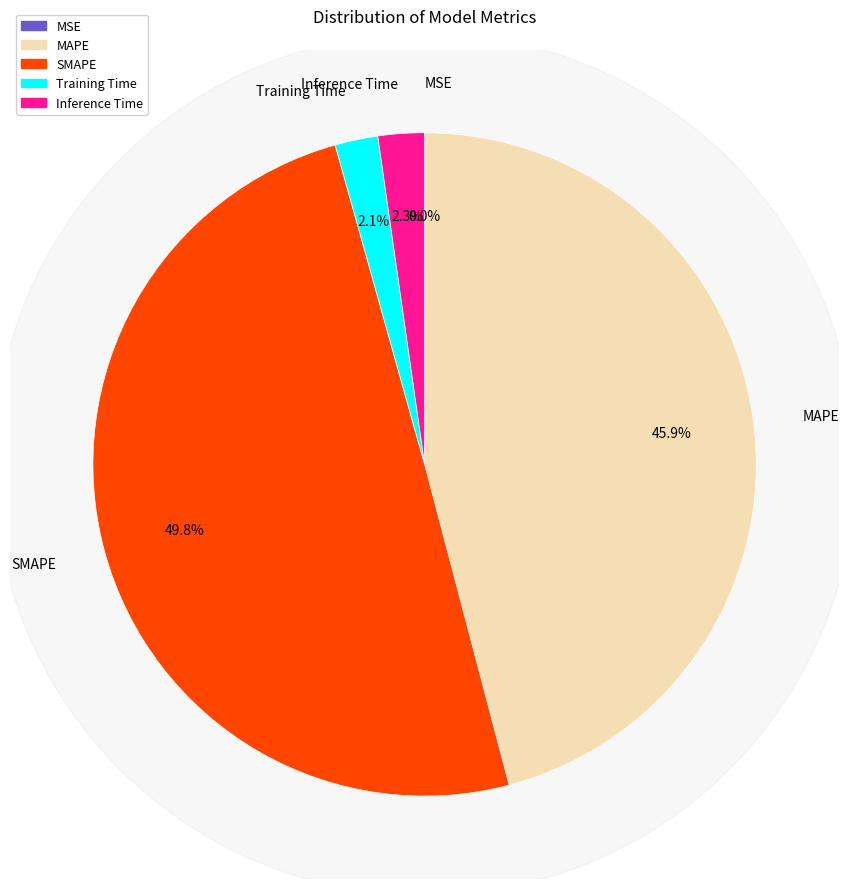

Rank the categories by value from highest to lowest.

SMAPE, MAPE, Inference Time, Training Time, MSE